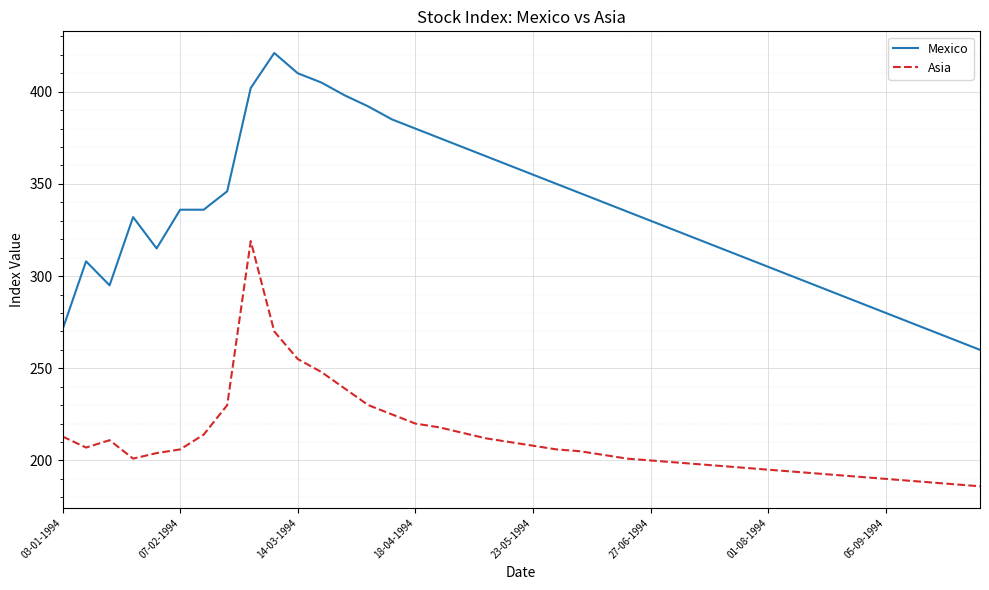

Which series has the largest total across all categories?

Mexico